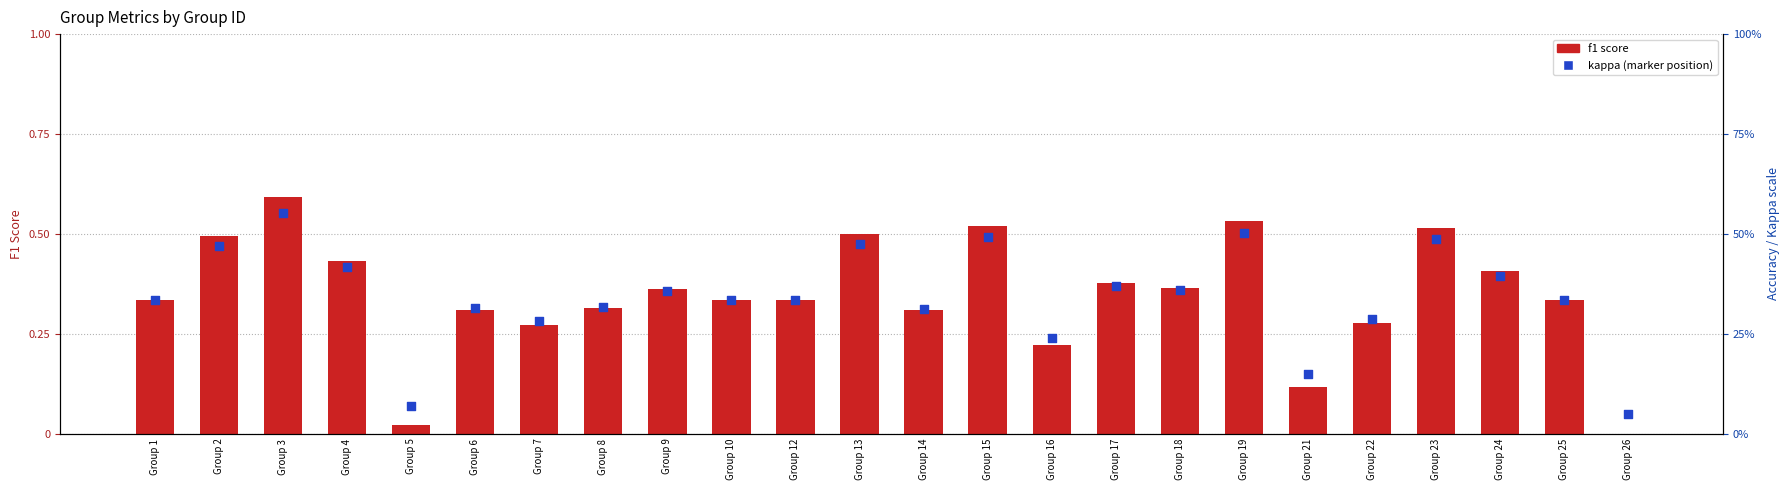

What is the total value across all series at Group 15?

1.0